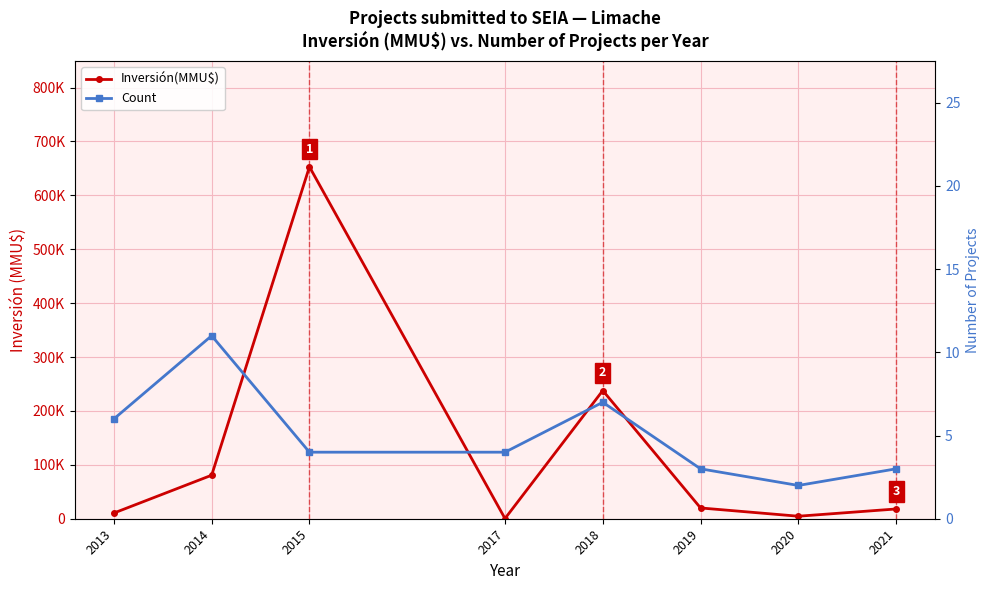

Which category has the highest value across all series?

2015